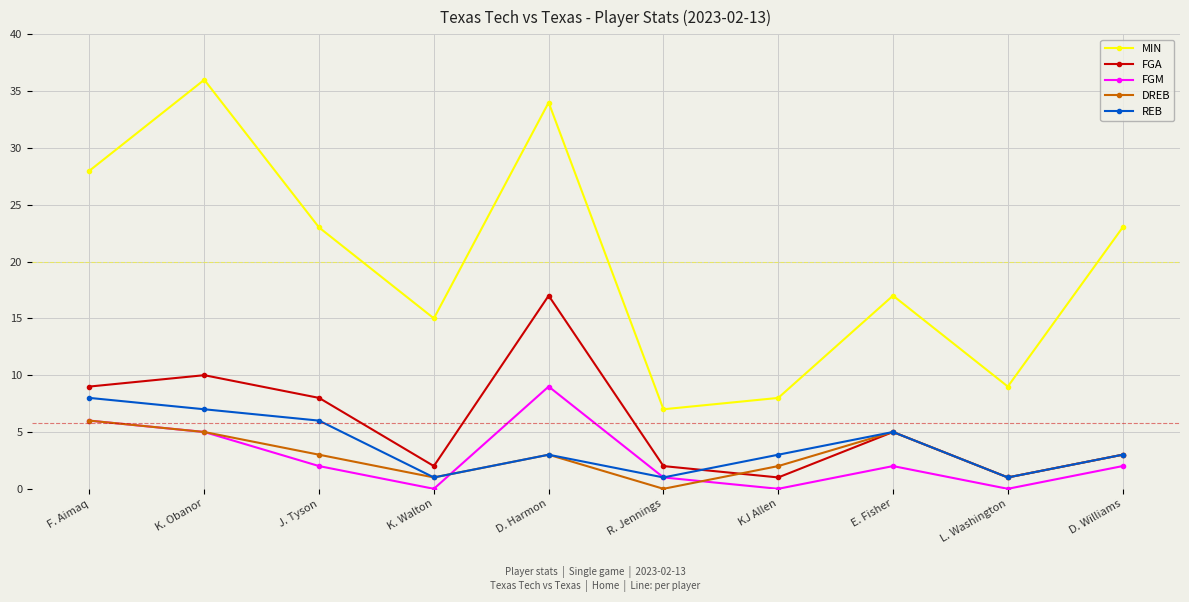

True or false: FGA and FGM cross at least once.

False